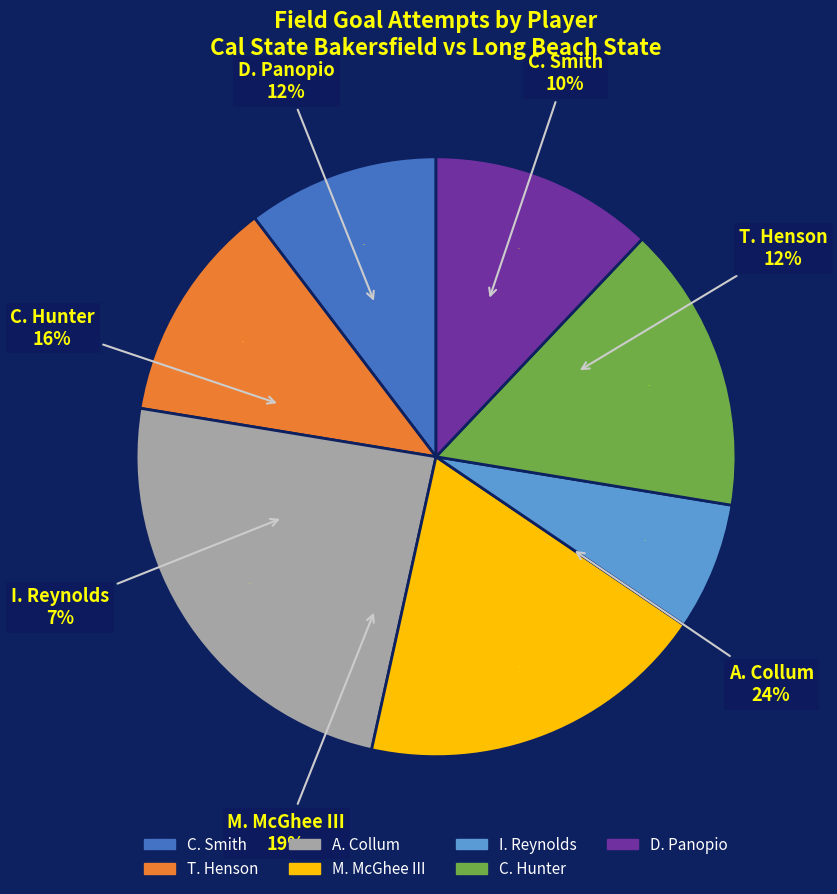

Which slice is the largest?

A. Collum